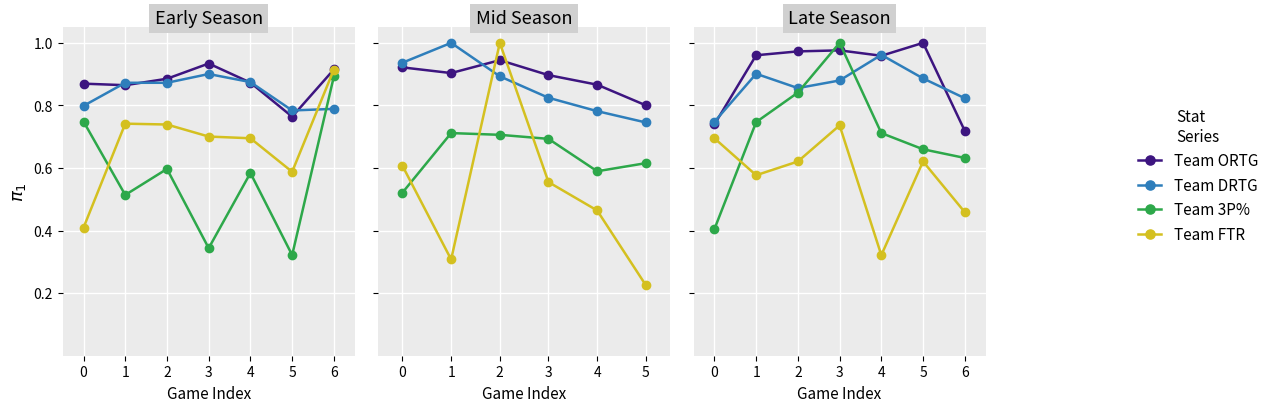

Which series has the largest range (max minus min)?

Team 3P%